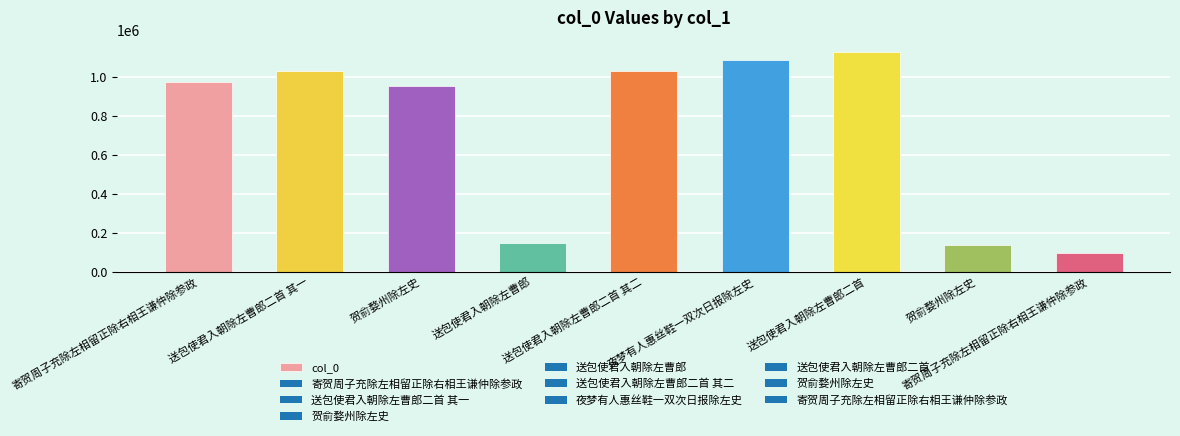

True or false: the data shows 1678351 at 送包使君入朝除左曹郎二首.

False